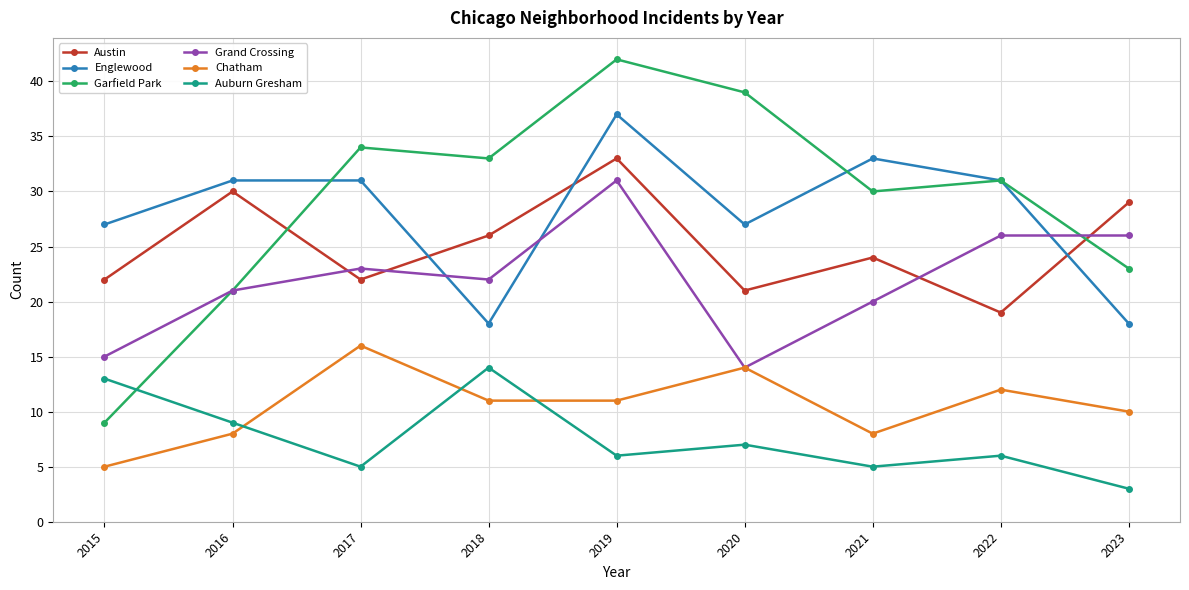

What is the greatest value displayed?

42